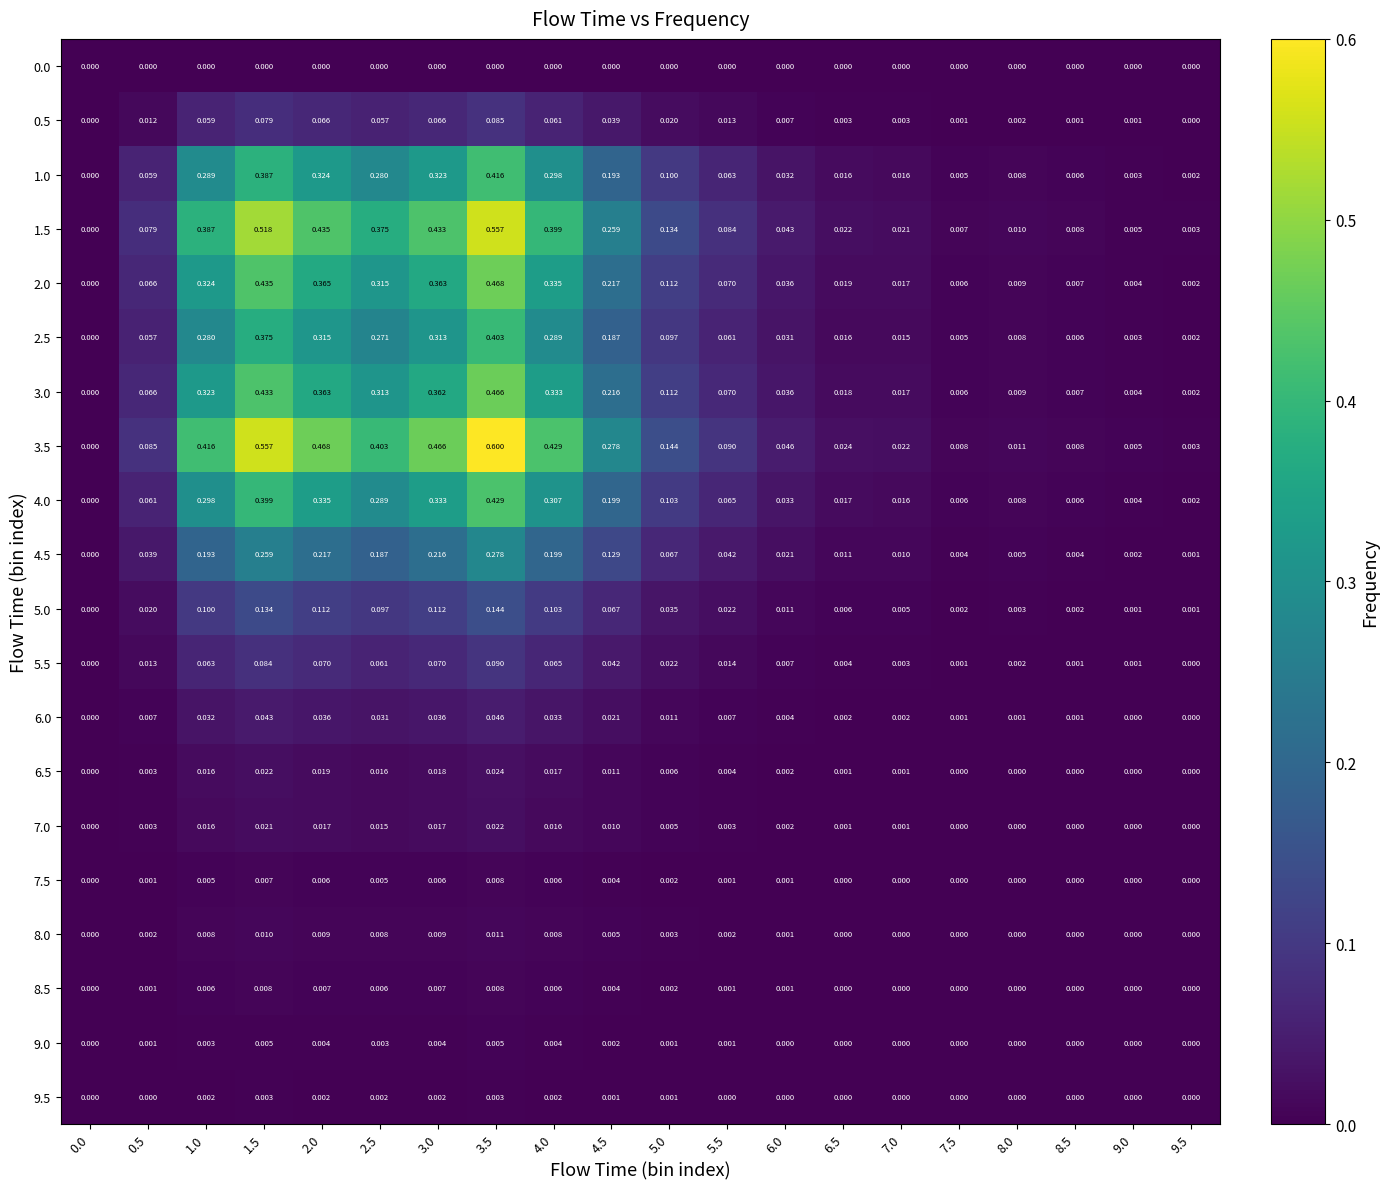

How many series are shown in this chart?

20